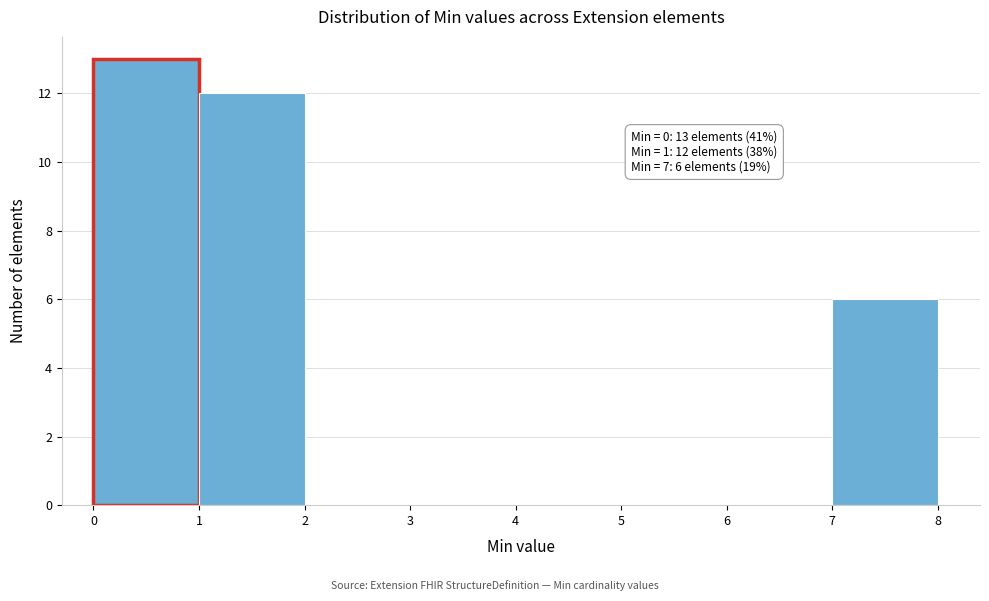

Over which range of the x-axis is the bar tallest?

0 to 1